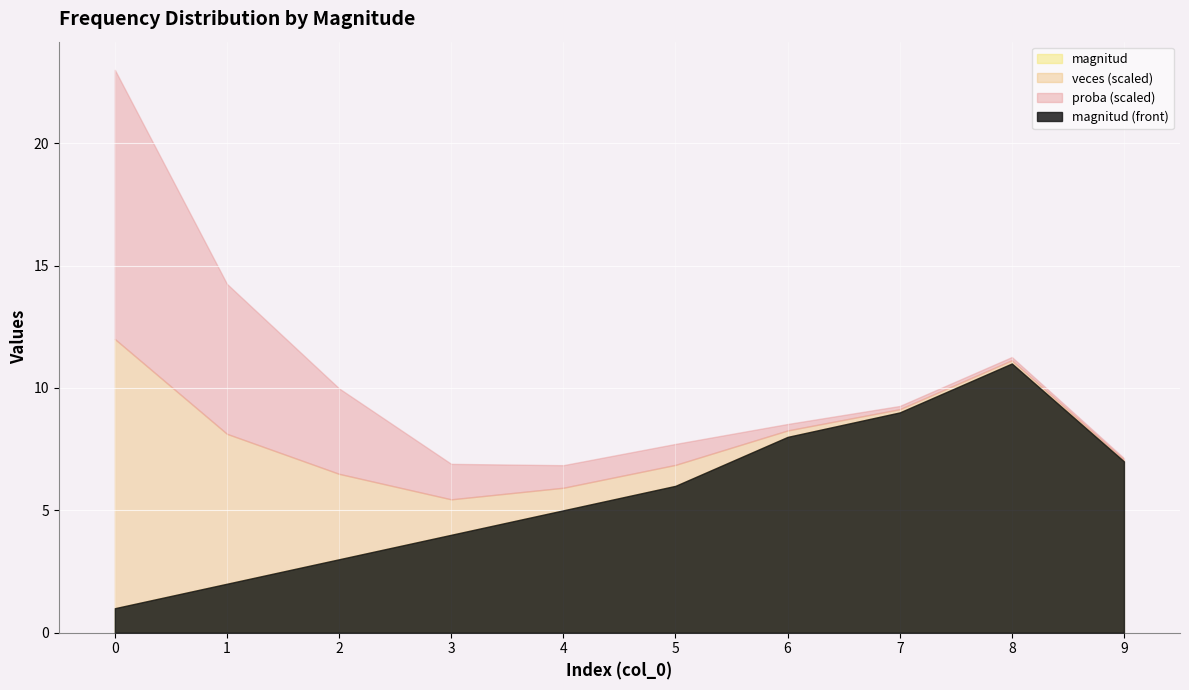

How many lines are shown in the chart?

3